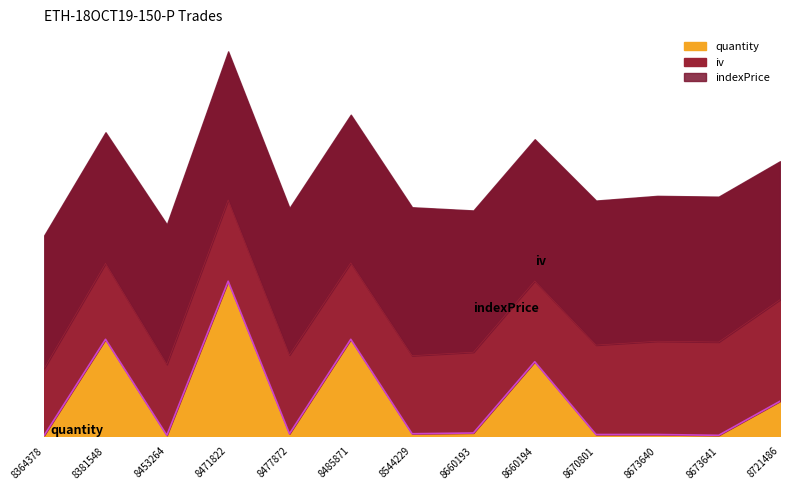

Reading left to right, transcribe all the data shown in this chart.

indexPrice: 171.8	169.4	180.7	191.8	189.9	191.4	191.7	183.1	183.1	186.6	187.8	187.8	178.8
iv: 86.5	98.0	91.6	105.0	101.7	98.7	100.8	104.3	104.3	115.5	120.5	120.5	131.1
quantity: 1.0	125.0	1.0	200.0	3.0	125.0	3.0	4.0	96.0	2.0	2.0	1.0	45.0